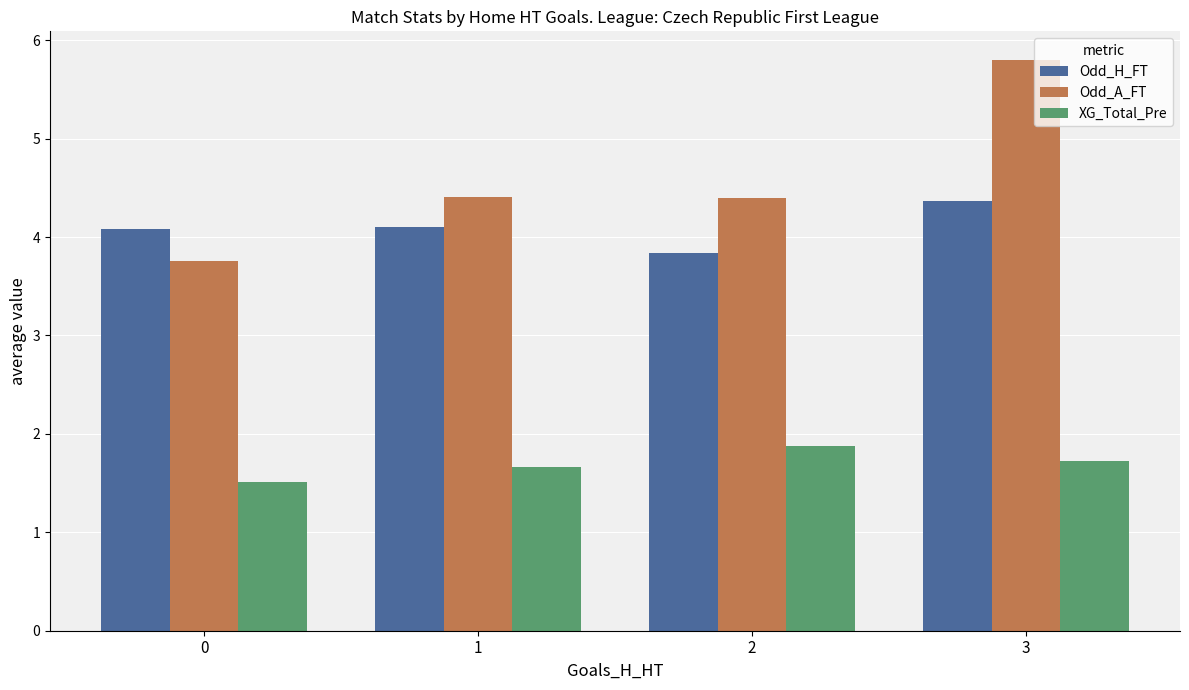

How many bars are there in each group?

3